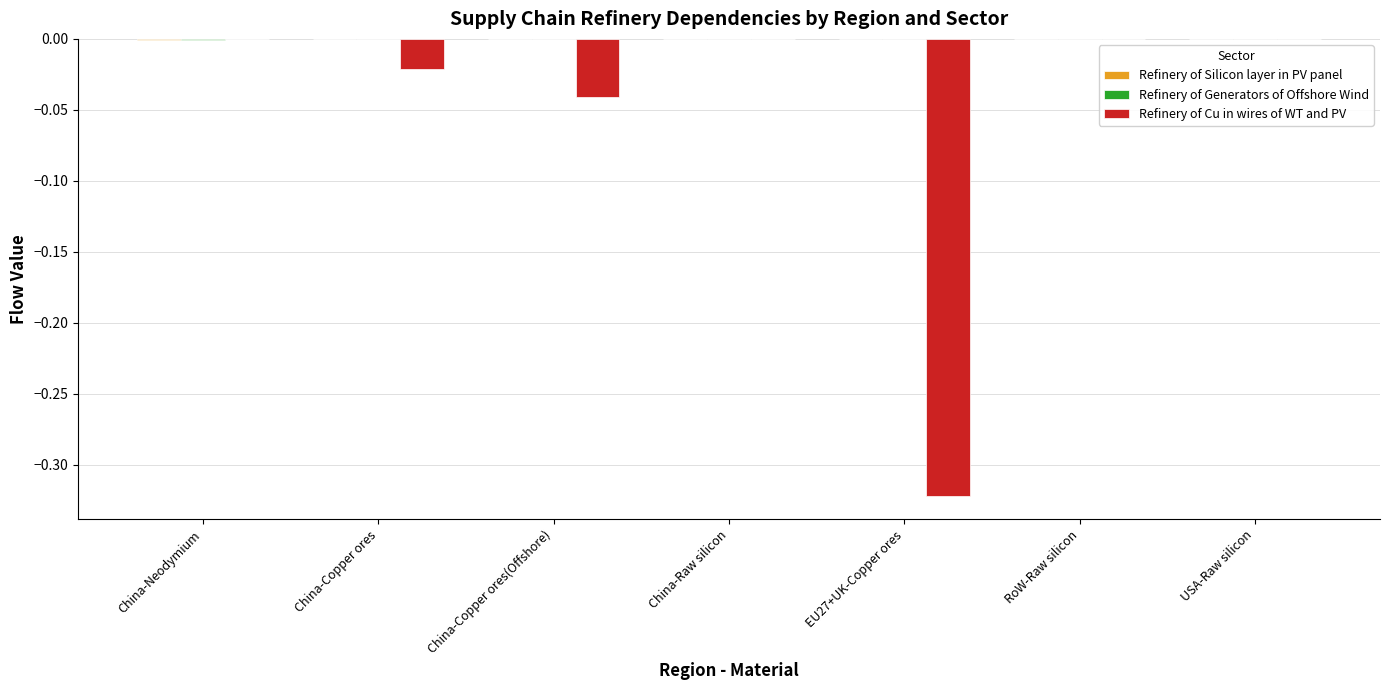

How many groups of bars are there?

7